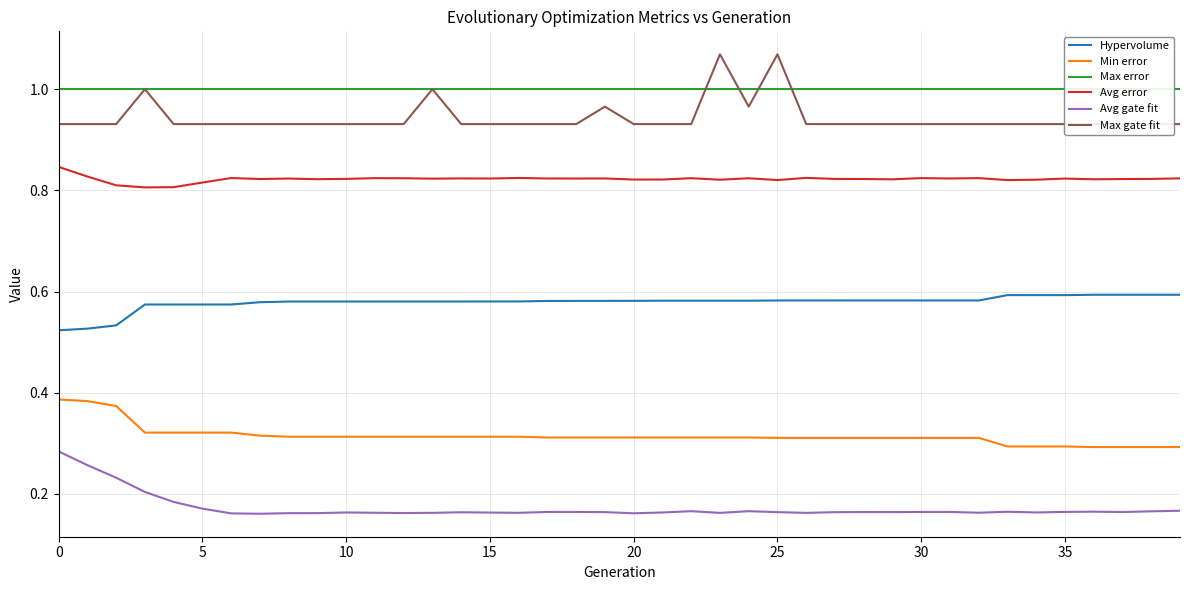

Rank the series by their maximum value, from highest to lowest.

Max gate fit, Max error, Avg error, Hypervolume, Min error, Avg gate fit